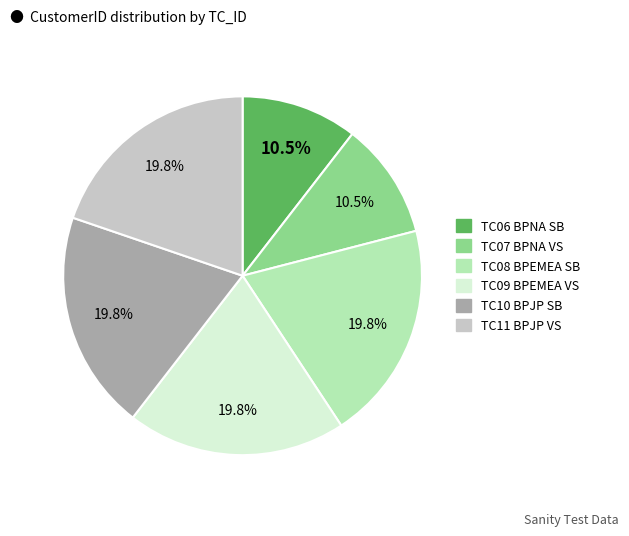

How many segments does this pie chart have?

6